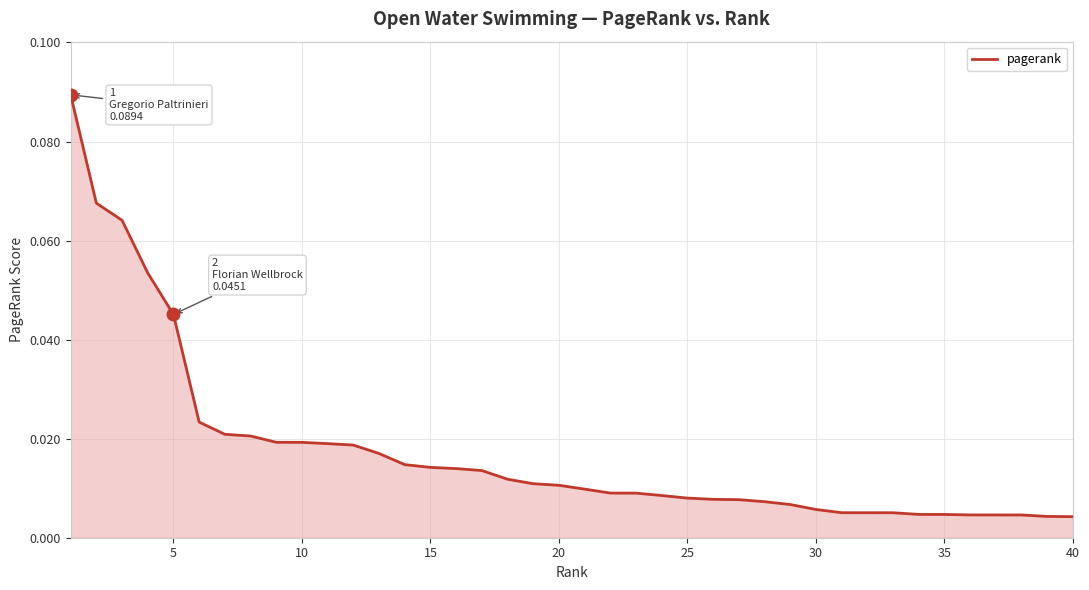

Does the chart display data point markers on the line(s)?

No